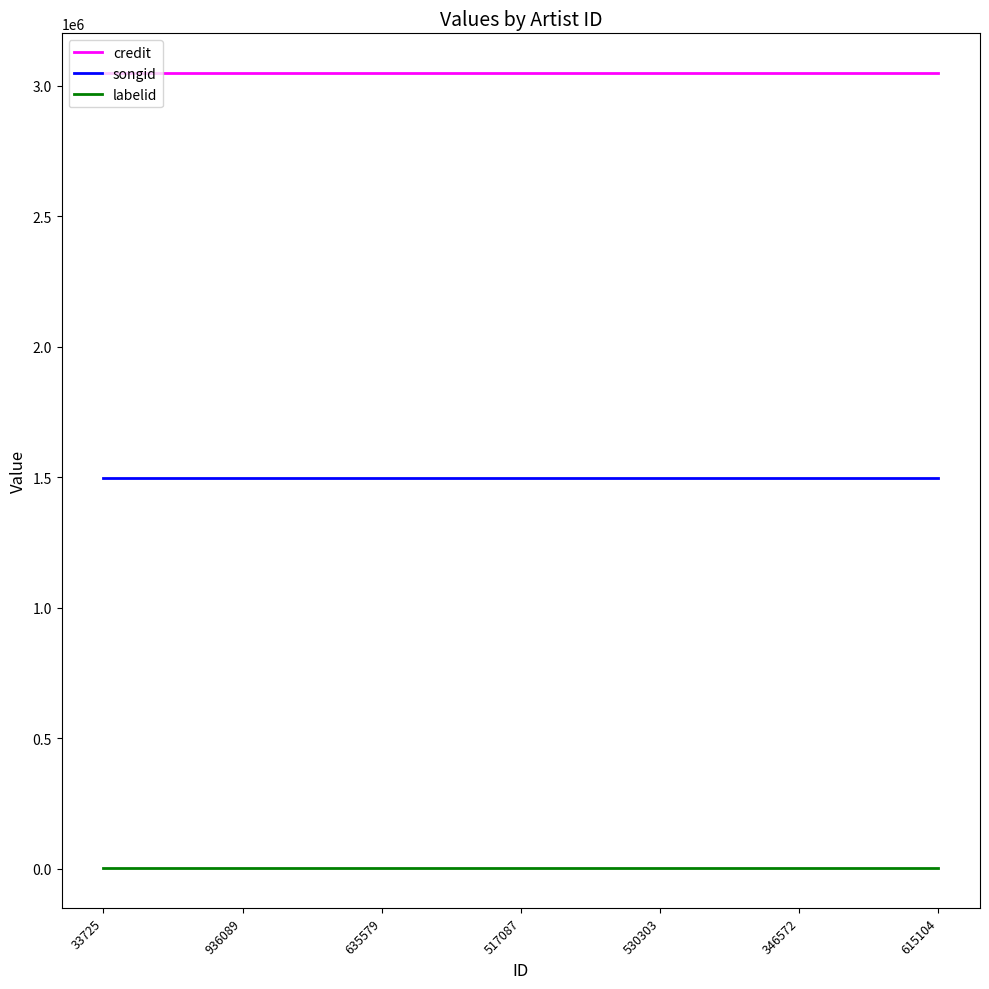

True or false: songid and credit intersect in this chart.

False